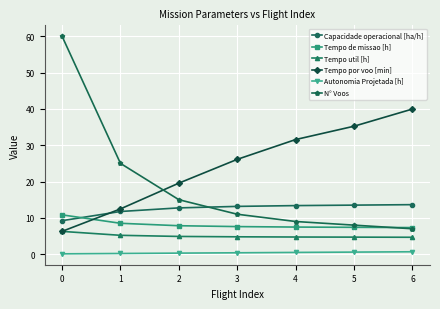

What is the value of the Tempo por voo [min] point at the 7th from the left?

40.0